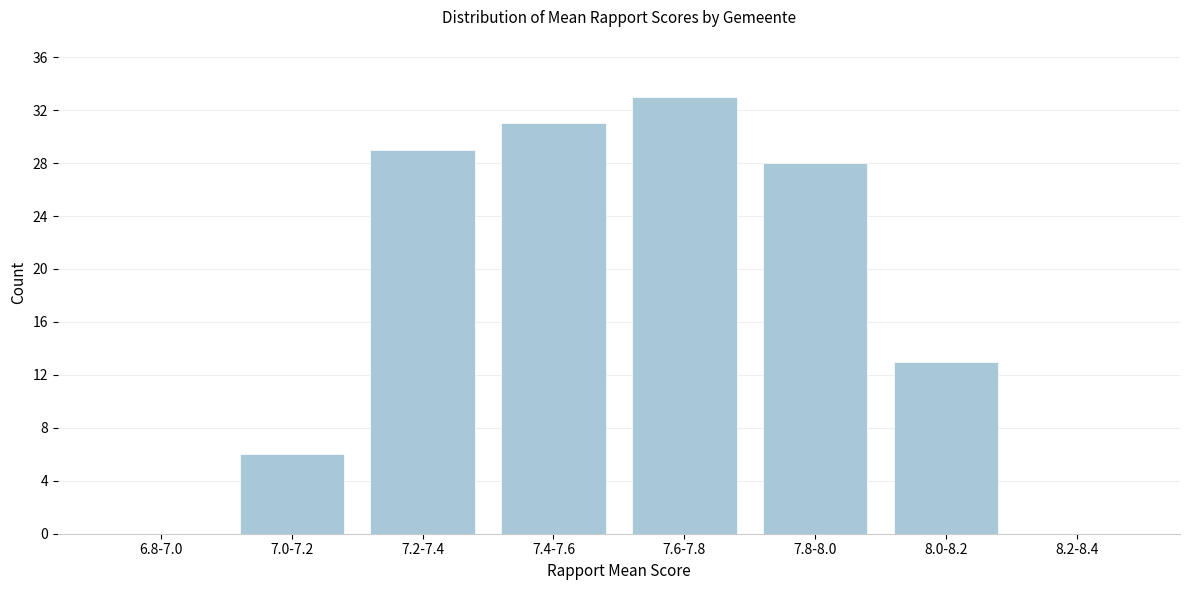

Reading left to right, transcribe all the data shown in this chart.

6.8-7.0=0	7.0-7.2=6	7.2-7.4=29	7.4-7.6=31	7.6-7.8=33	7.8-8.0=28	8.0-8.2=13	8.2-8.4=0